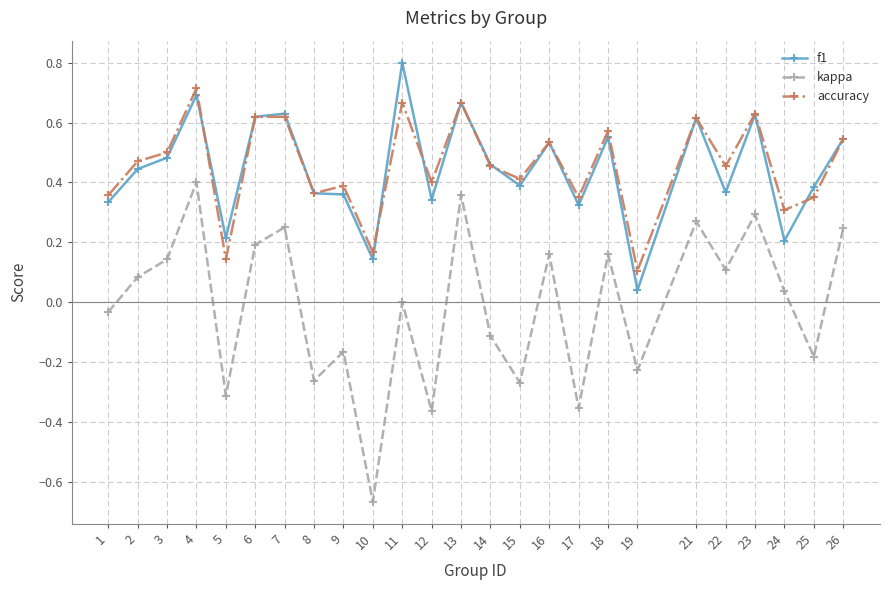

Between 7 and 11, which series saw the biggest shift?

kappa